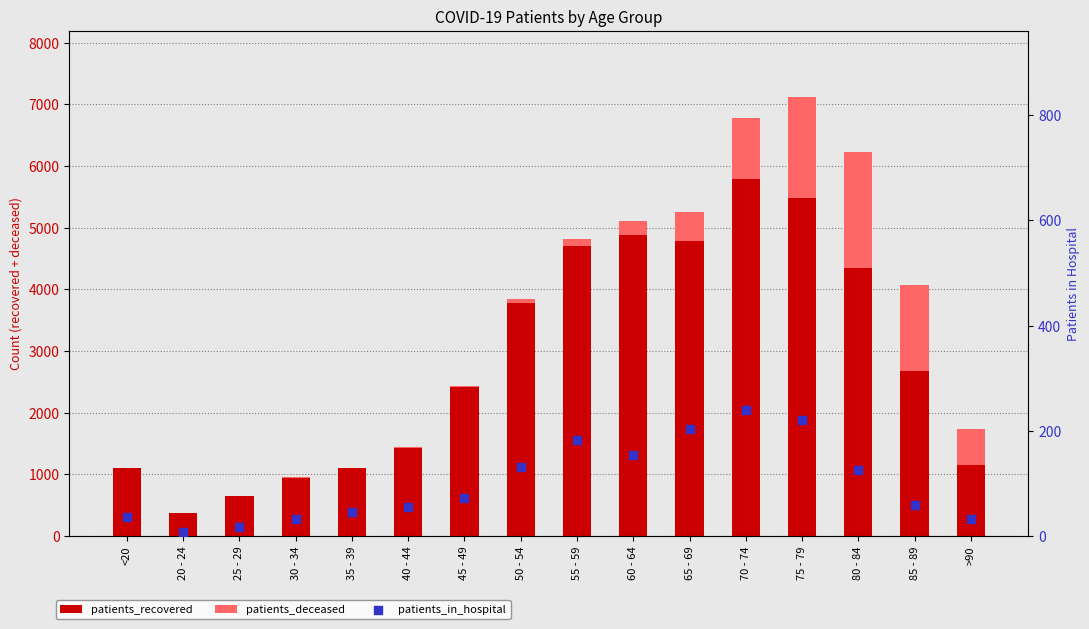

Which series contains the lowest Y value?

patients_deceased